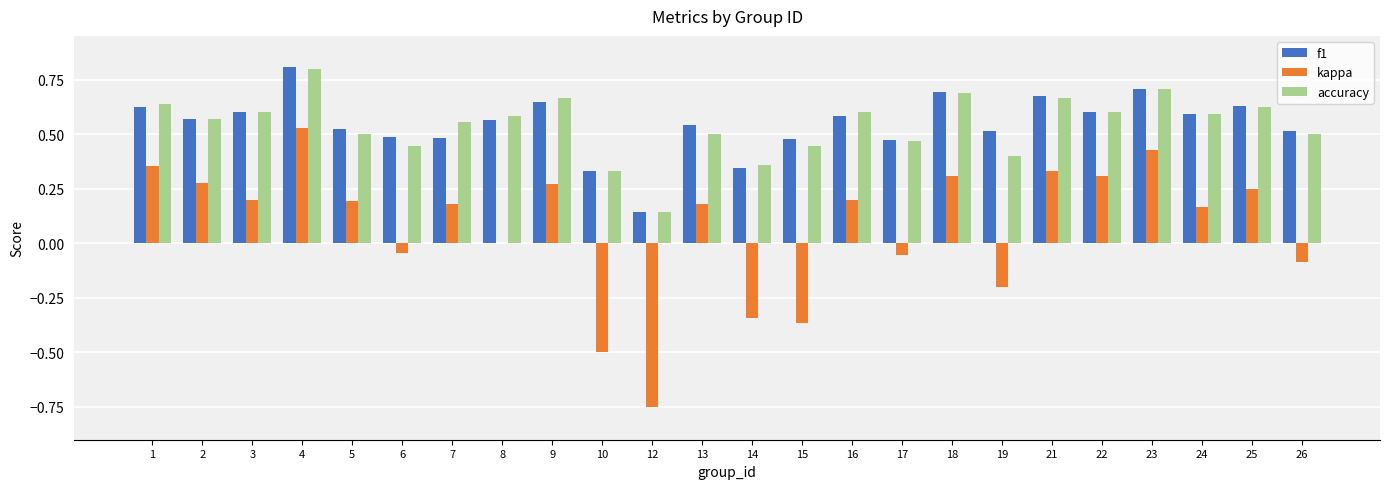

Which category has the highest value across all series?

4